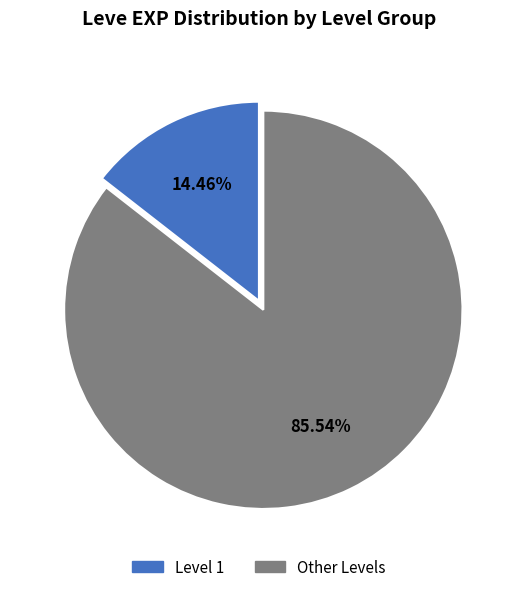

How many segments does this pie chart have?

2